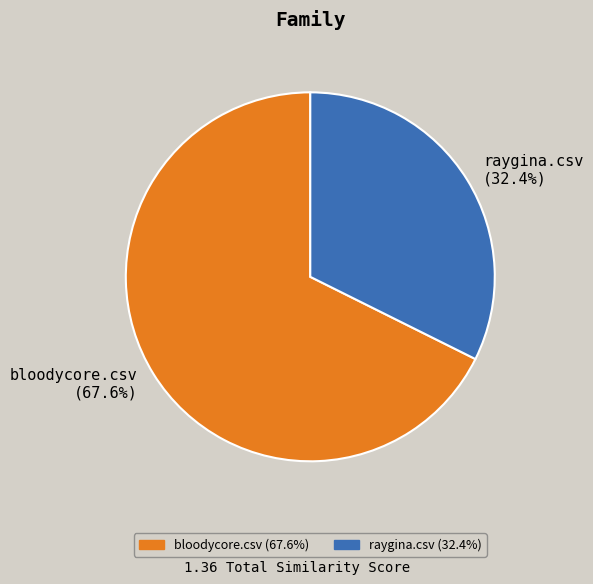

True or false: raygina.csv accounts for 32% of the total.

True